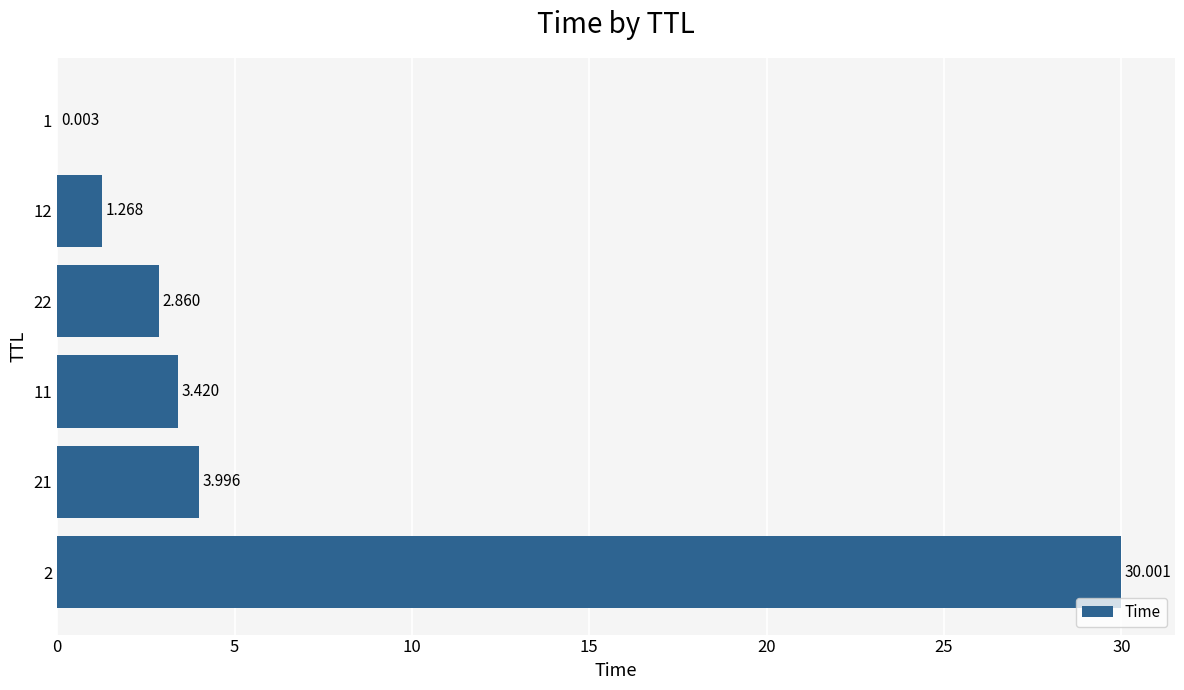

What is the maximum value shown in the chart?

30.0